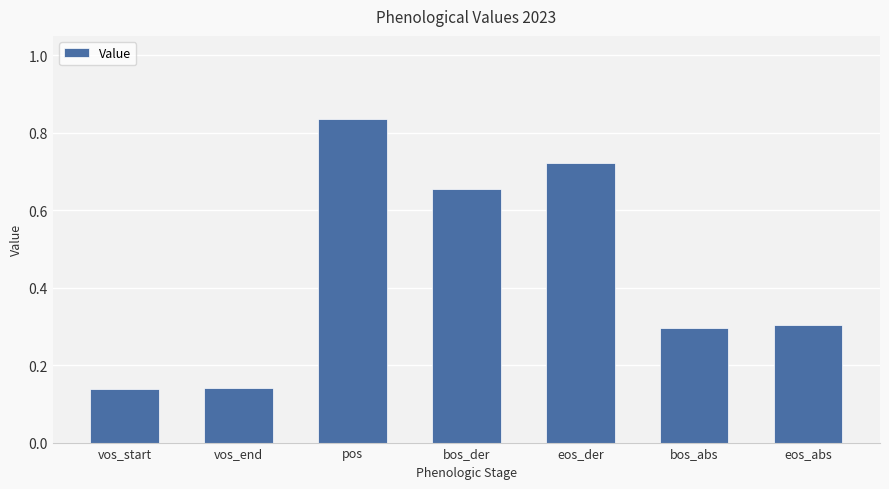

Which category has the highest value across all series?

pos